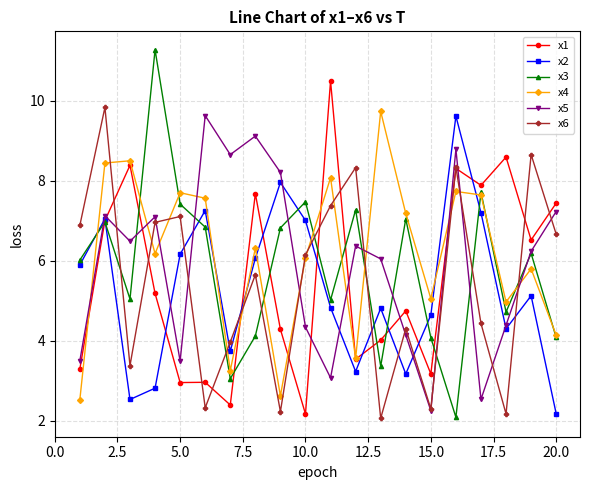

At how many categories does at least one series exceed 9?

7